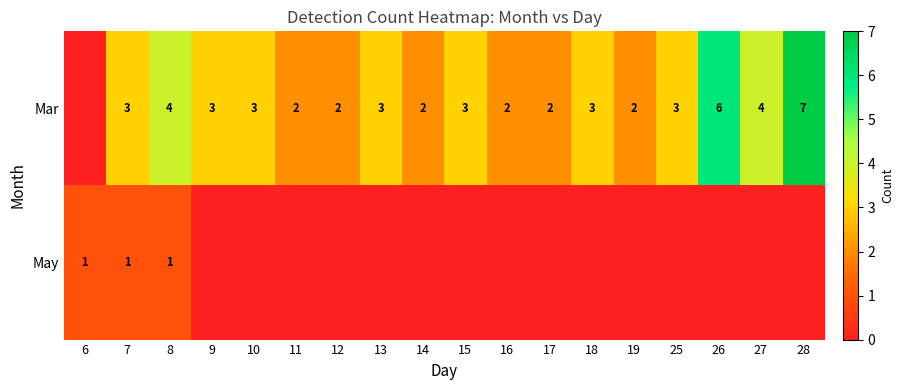

Between 19 and 27, which is larger?

27